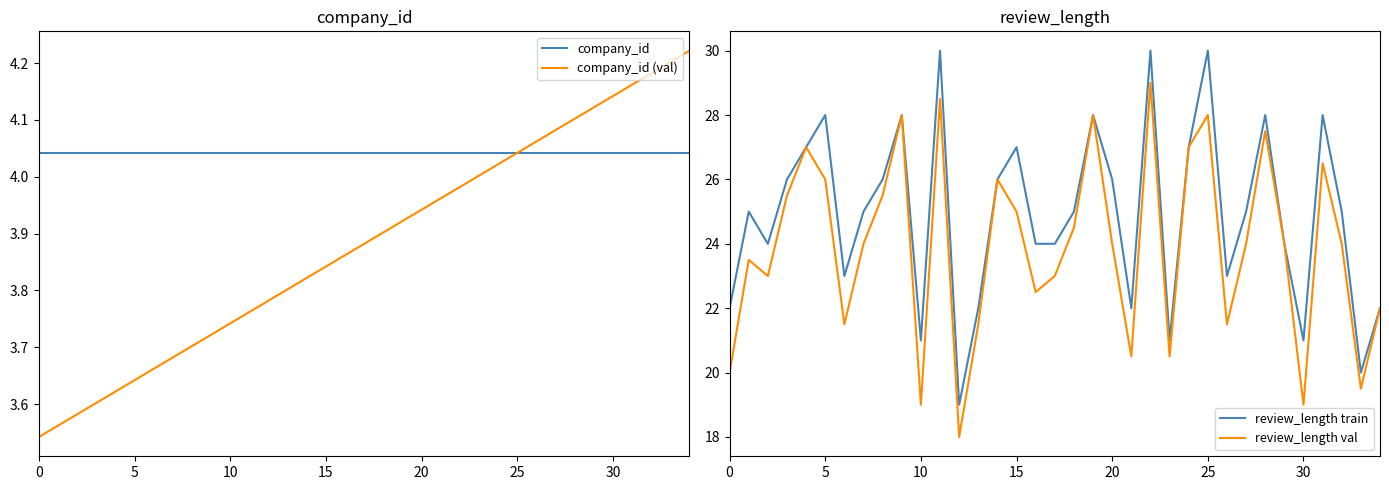

Which series changed the most between 8 and 14?

review_length val